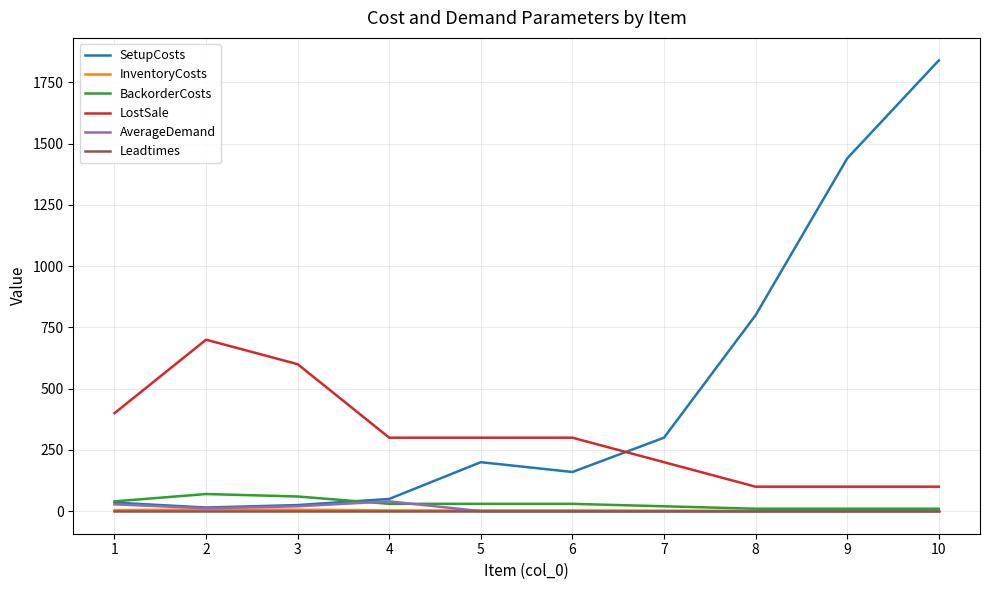

What is the total value across all series at 7?

523